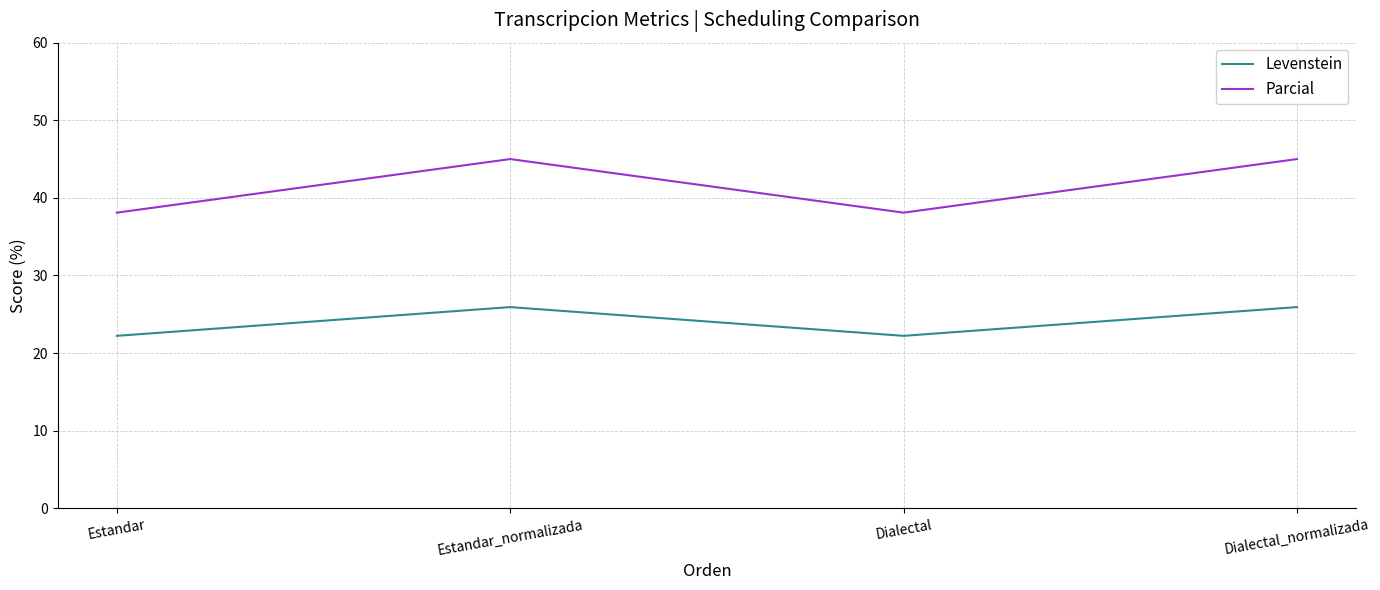

What is the maximum value shown in the chart?

45.0